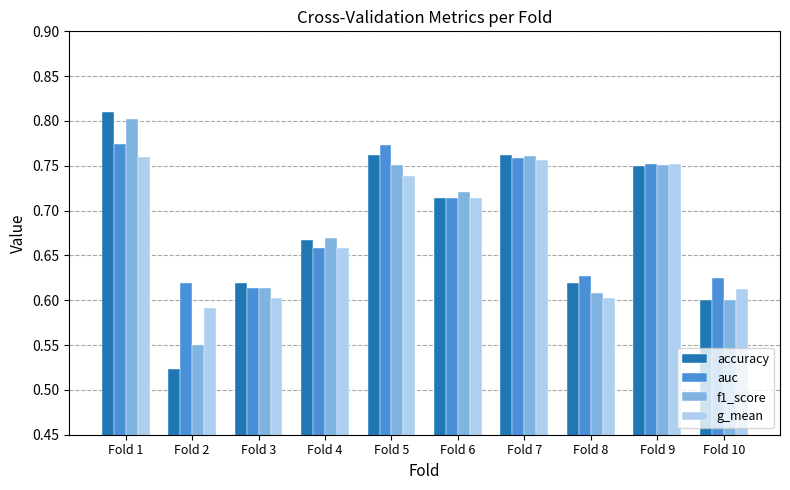

Between Fold 7 and Fold 10, which series saw the biggest shift?

accuracy